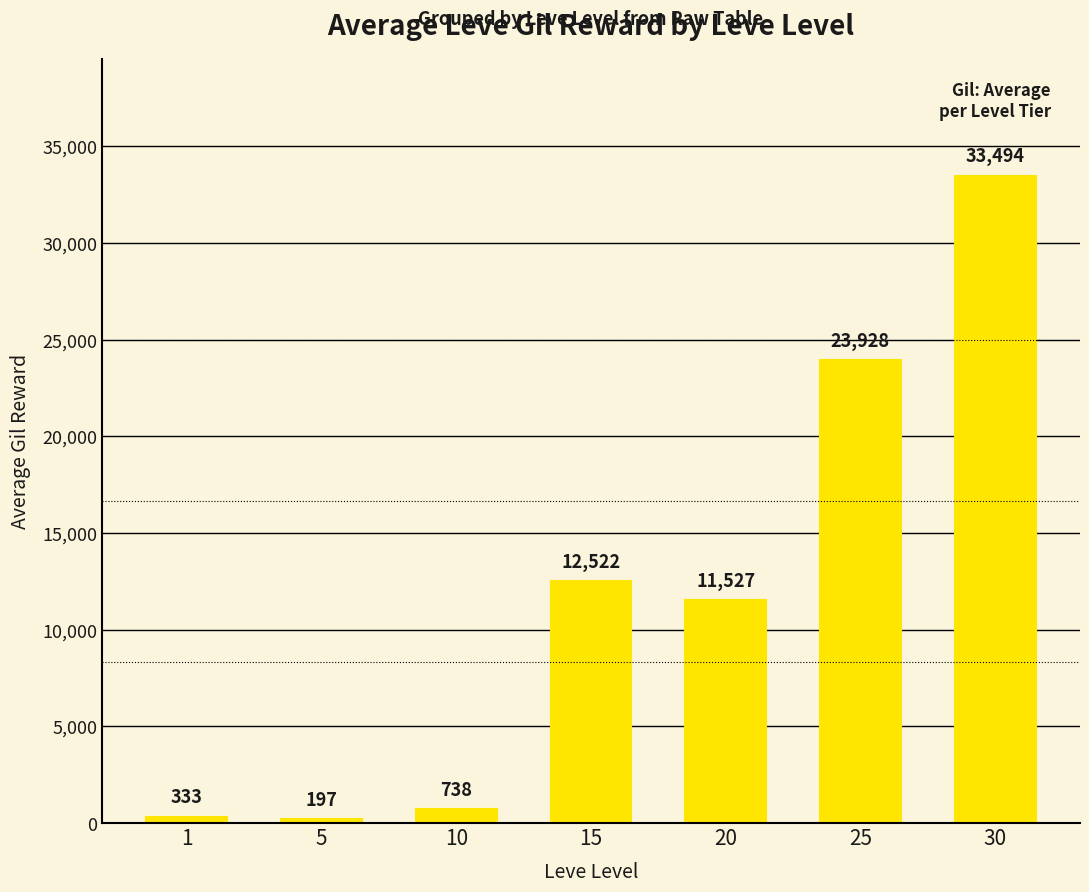

At which category does the chart reach its minimum across all series?

5